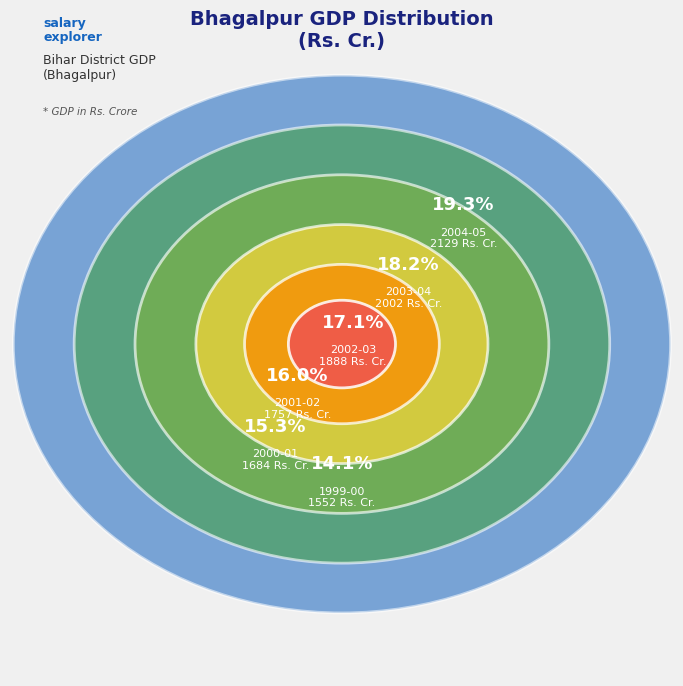

Count the number of slices in the pie.

6